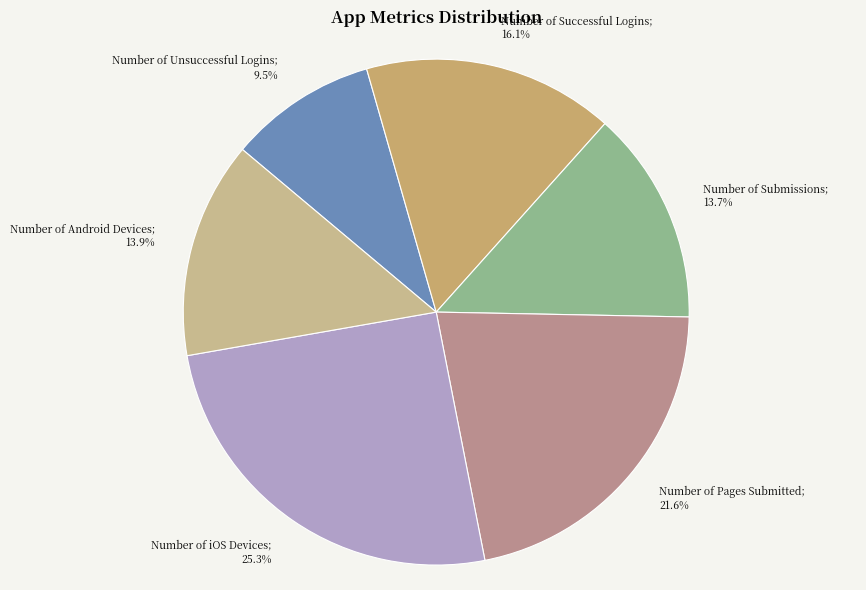

Is there a majority slice in this chart?

No